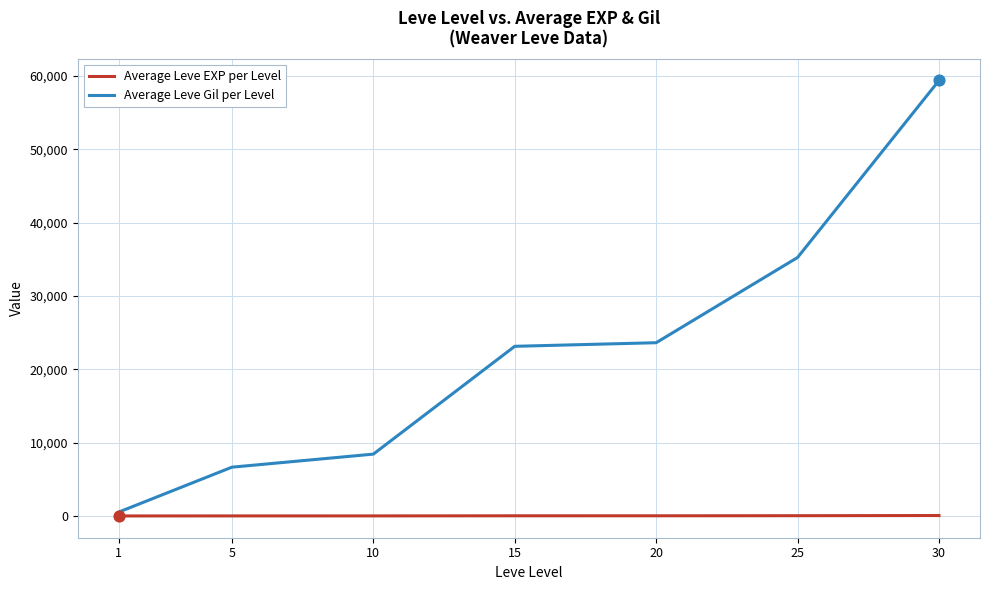

At which category is the sum across all series the highest?

30